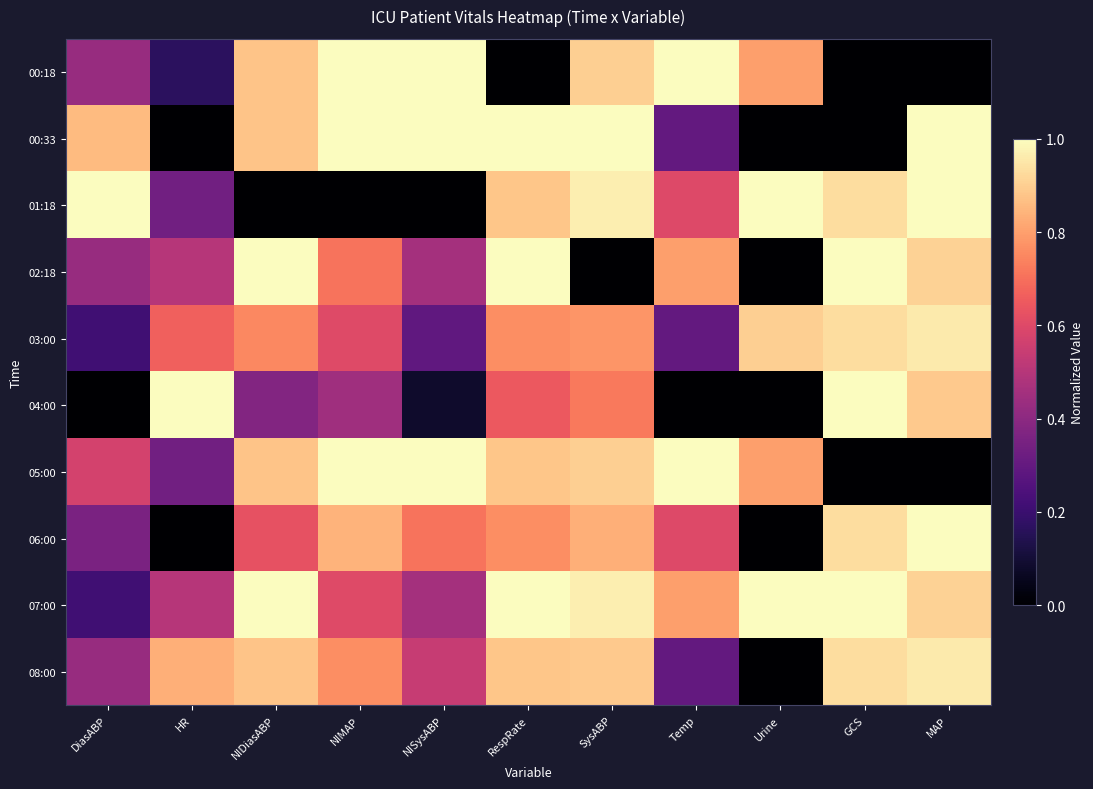

Reading left to right, extract all data points from this chart.

00:18: DiasABP=0.4	HR=0.2	NIDiasABP=0.9	NIMAP=1.0	NISysABP=1.0	RespRate=0.0	SysABP=0.9	Temp=1.0	Urine=0.8	GCS=0.0	MAP=0.0
00:33: DiasABP=0.9	HR=0.0	NIDiasABP=0.9	NIMAP=1.0	NISysABP=1.0	RespRate=1.0	SysABP=1.0	Temp=0.3	Urine=0.0	GCS=0.0	MAP=1.0
01:18: DiasABP=1.0	HR=0.3	NIDiasABP=0.0	NIMAP=0.0	NISysABP=0.0	RespRate=0.9	SysABP=1.0	Temp=0.6	Urine=1.0	GCS=0.9	MAP=1.0
02:18: DiasABP=0.4	HR=0.5	NIDiasABP=1.0	NIMAP=0.7	NISysABP=0.5	RespRate=1.0	SysABP=0.0	Temp=0.8	Urine=0.0	GCS=1.0	MAP=0.9
03:00: DiasABP=0.2	HR=0.7	NIDiasABP=0.8	NIMAP=0.6	NISysABP=0.3	RespRate=0.8	SysABP=0.8	Temp=0.3	Urine=0.9	GCS=0.9	MAP=1.0
04:00: DiasABP=0.0	HR=1.0	NIDiasABP=0.4	NIMAP=0.4	NISysABP=0.1	RespRate=0.6	SysABP=0.7	Temp=0.0	Urine=0.0	GCS=1.0	MAP=0.9
05:00: DiasABP=0.6	HR=0.3	NIDiasABP=0.9	NIMAP=1.0	NISysABP=1.0	RespRate=0.9	SysABP=0.9	Temp=1.0	Urine=0.8	GCS=0.0	MAP=0.0
06:00: DiasABP=0.4	HR=0.0	NIDiasABP=0.6	NIMAP=0.8	NISysABP=0.7	RespRate=0.8	SysABP=0.8	Temp=0.6	Urine=0.0	GCS=0.9	MAP=1.0
07:00: DiasABP=0.2	HR=0.5	NIDiasABP=1.0	NIMAP=0.6	NISysABP=0.5	RespRate=1.0	SysABP=1.0	Temp=0.8	Urine=1.0	GCS=1.0	MAP=0.9
08:00: DiasABP=0.4	HR=0.8	NIDiasABP=0.9	NIMAP=0.8	NISysABP=0.5	RespRate=0.9	SysABP=0.9	Temp=0.3	Urine=0.0	GCS=0.9	MAP=1.0